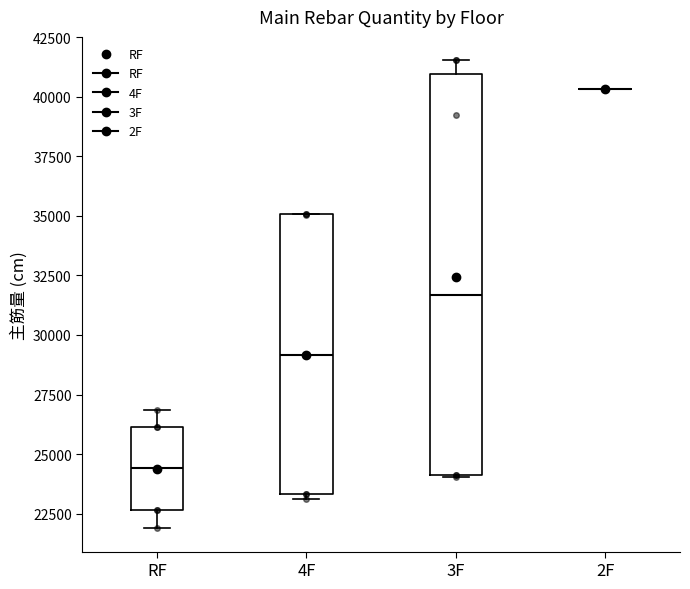

Where is the upper edge of the box for 3F on the y-axis? The values are not printed on the chart, so give them approximately, as read against the axis.

41000